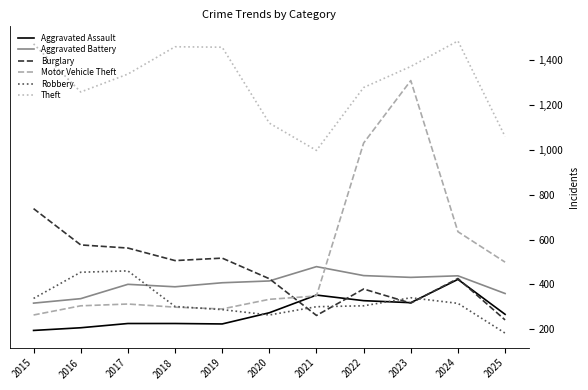

True or false: Aggravated Assault and Theft cross at least once.

False